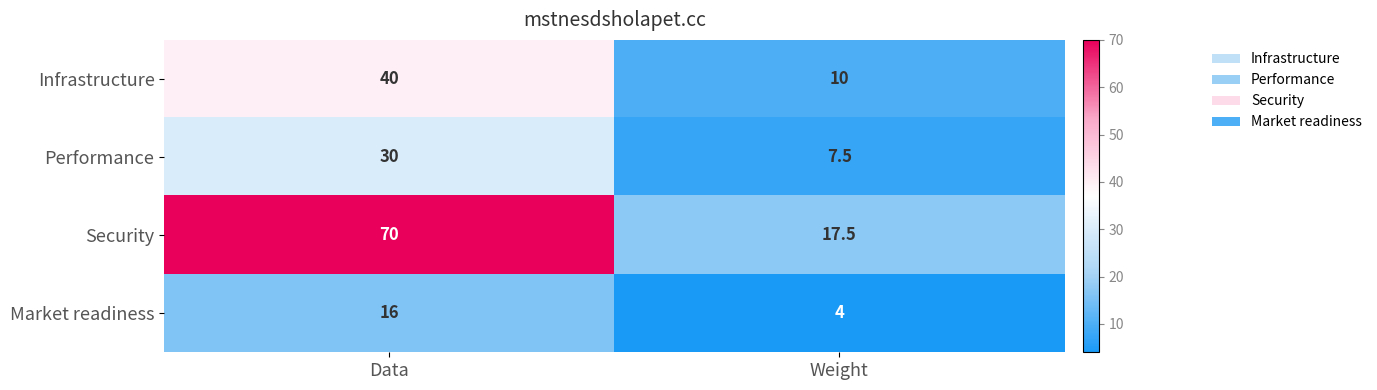

What is the total value across all series at Weight?

39.0